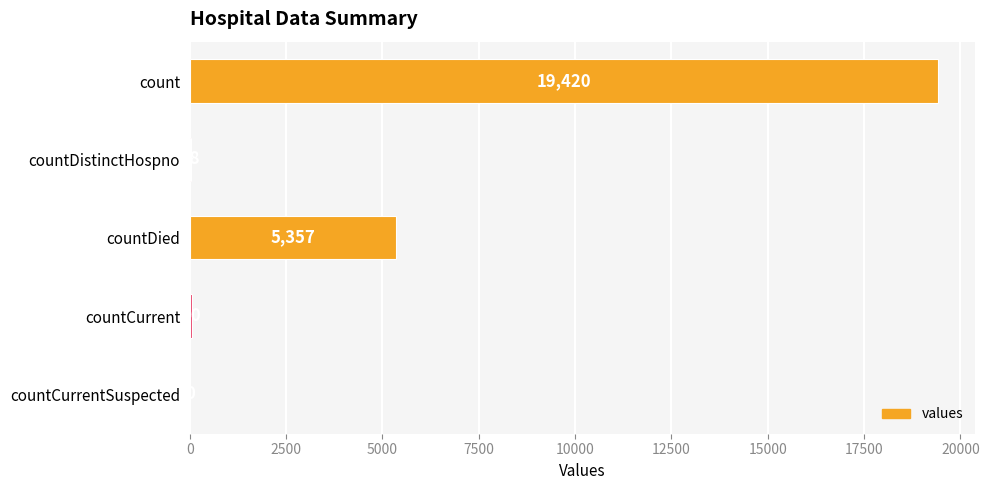

What is the sum of the values at count and countCurrentSuspected?

19420